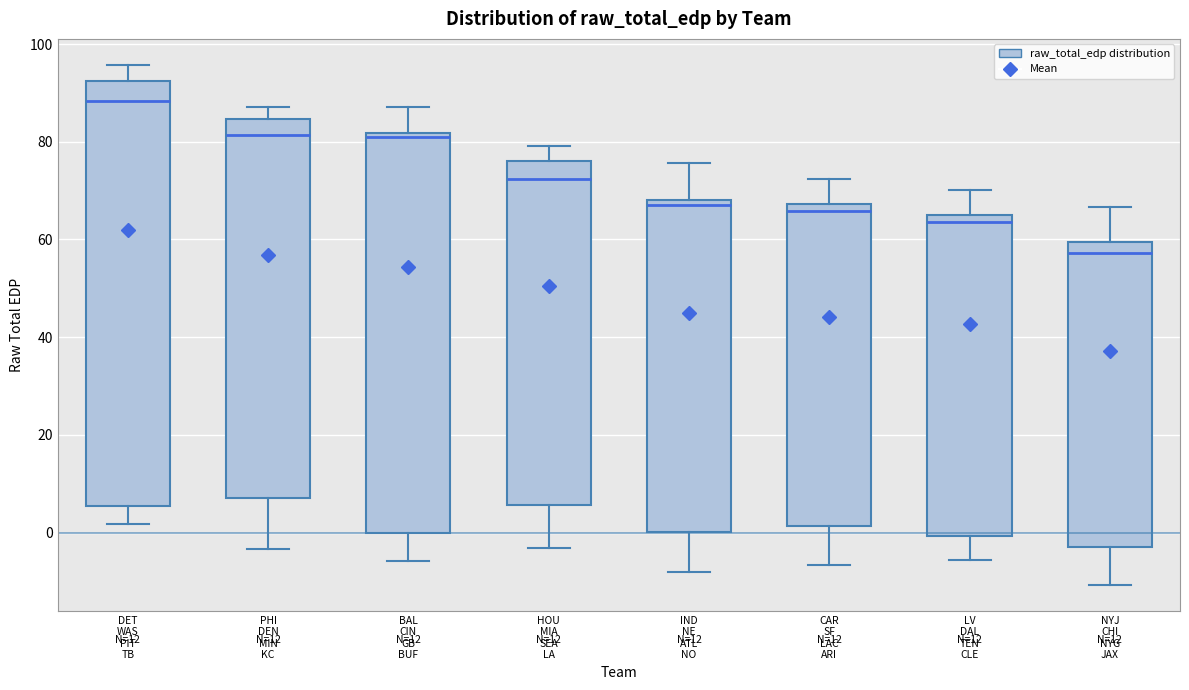

Which box is the tallest, from its lower edge to its upper edge?

DET WAS PIT TB